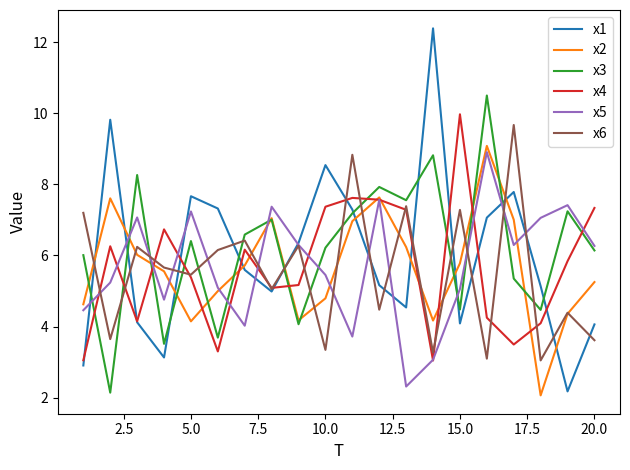

True or false: x6 has more than 2 interior local peaks.

True